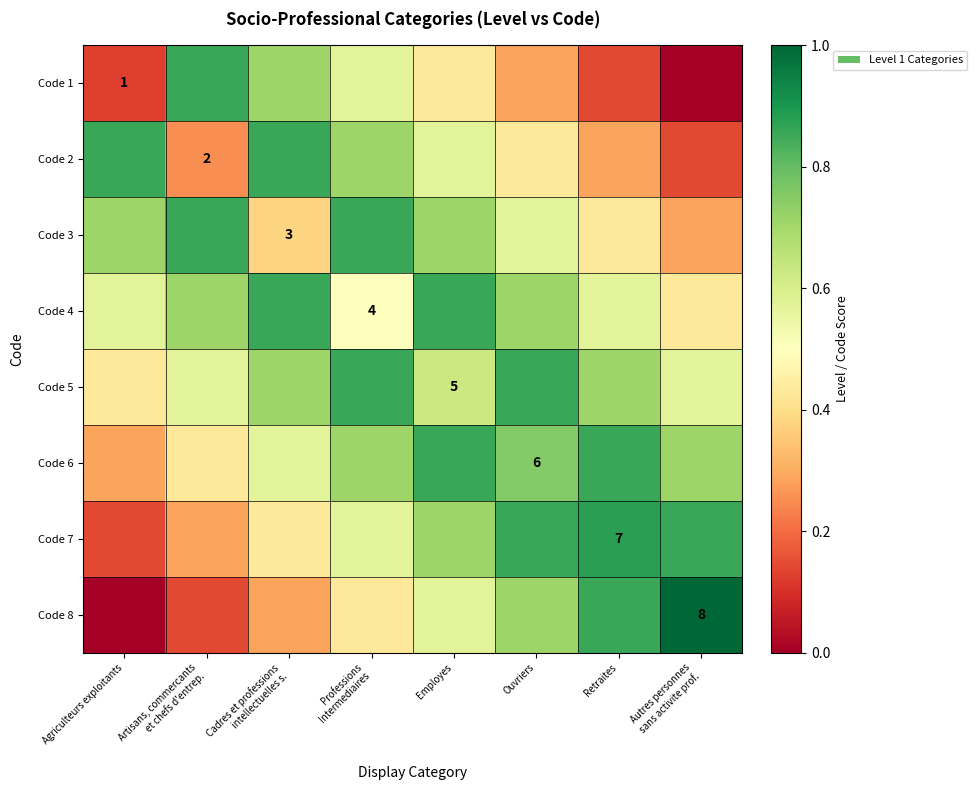

What is the average value of the Code 7 series?

0.6